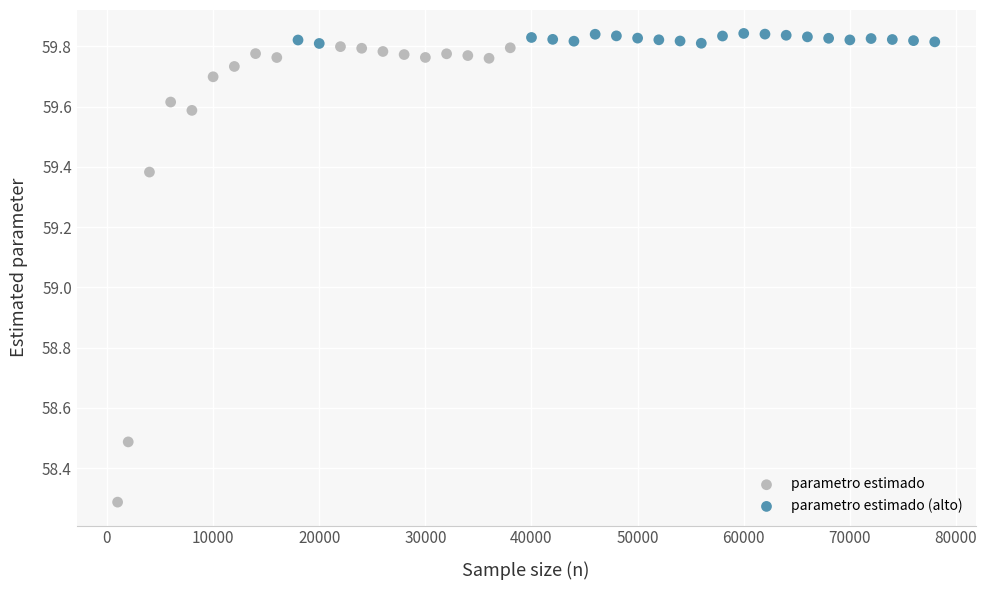

Which series has the largest Y range (max minus min)?

parametro estimado